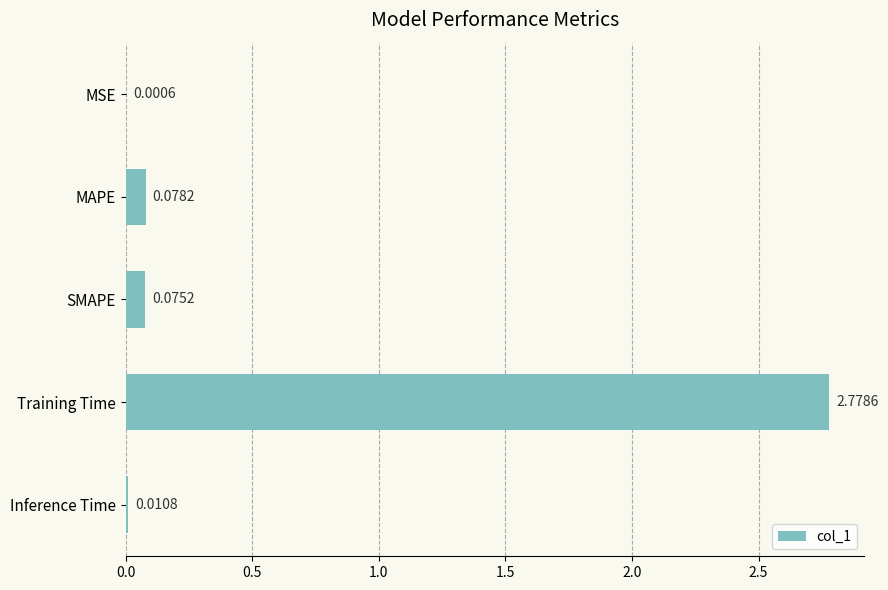

Which has a higher value, MSE or Training Time?

Training Time